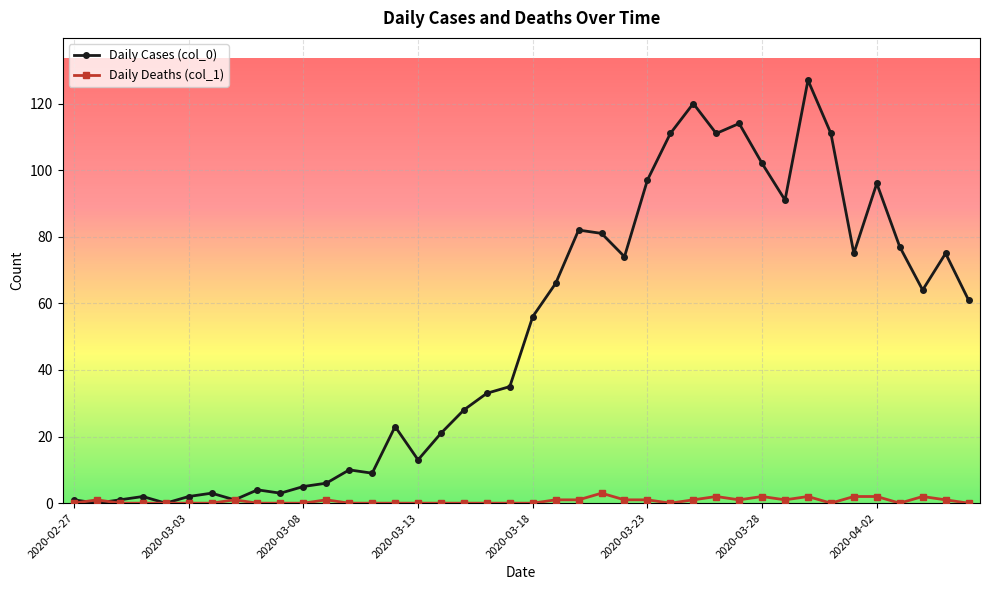

Count the number of data series in this chart.

2